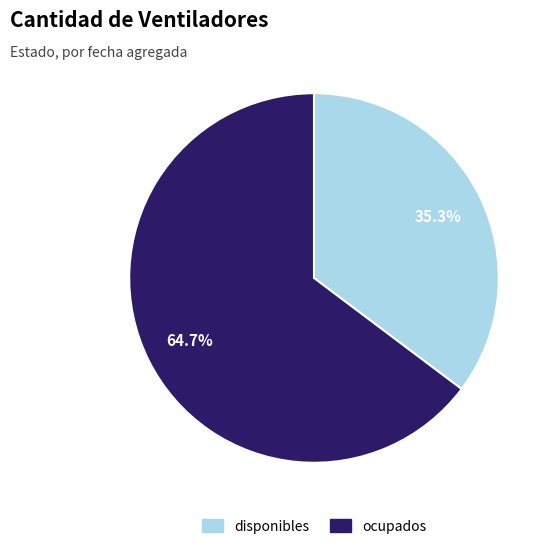

Does ocupados represent more than half of the total?

Yes